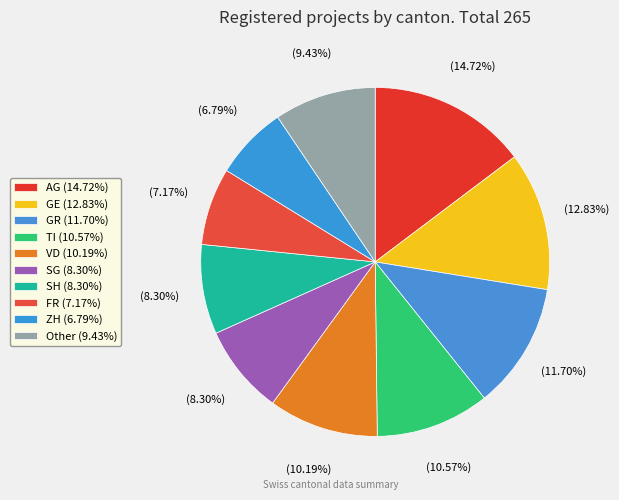

Is SH the majority of the pie?

No